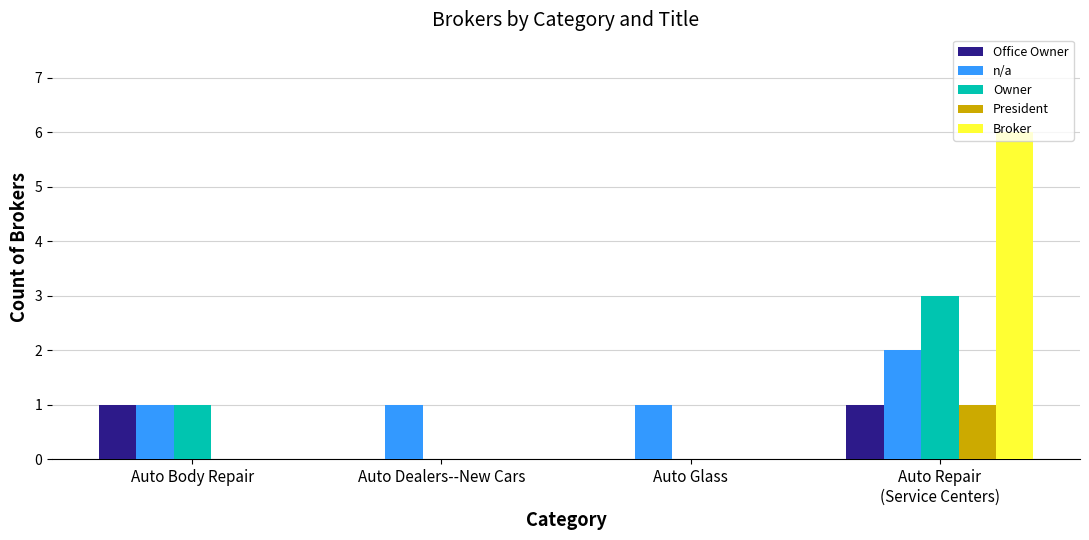

What is the sum of all n/a values?

5